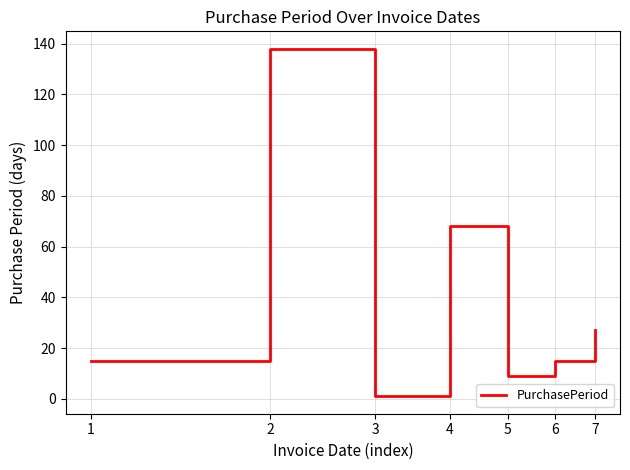

What is the maximum value shown in the chart?

138